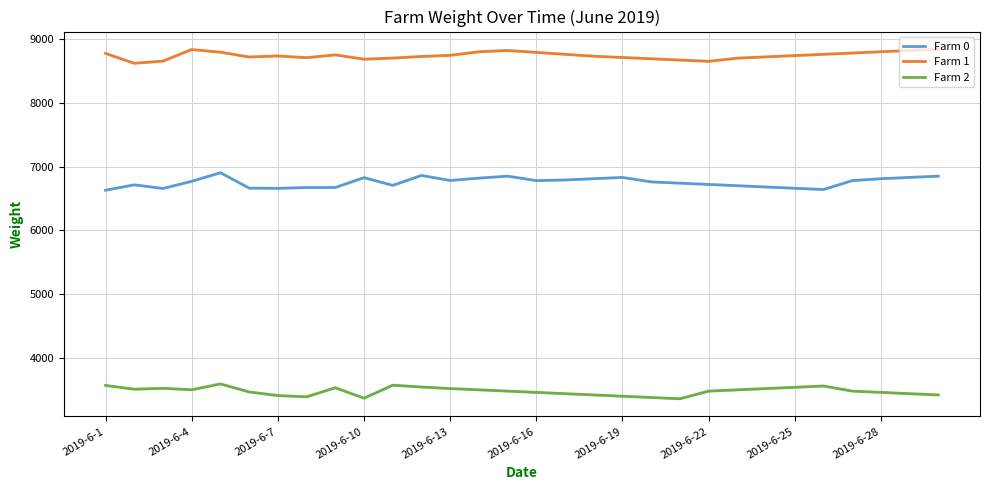

Which series changed the most between 2019-6-1 and 15?

Farm 0